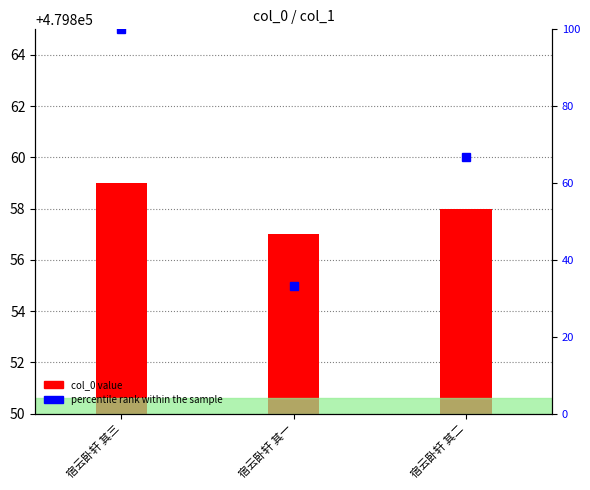

The value of percentile rank within the sample at 宿云卧轩 其二 is 98.0. True or false?

False